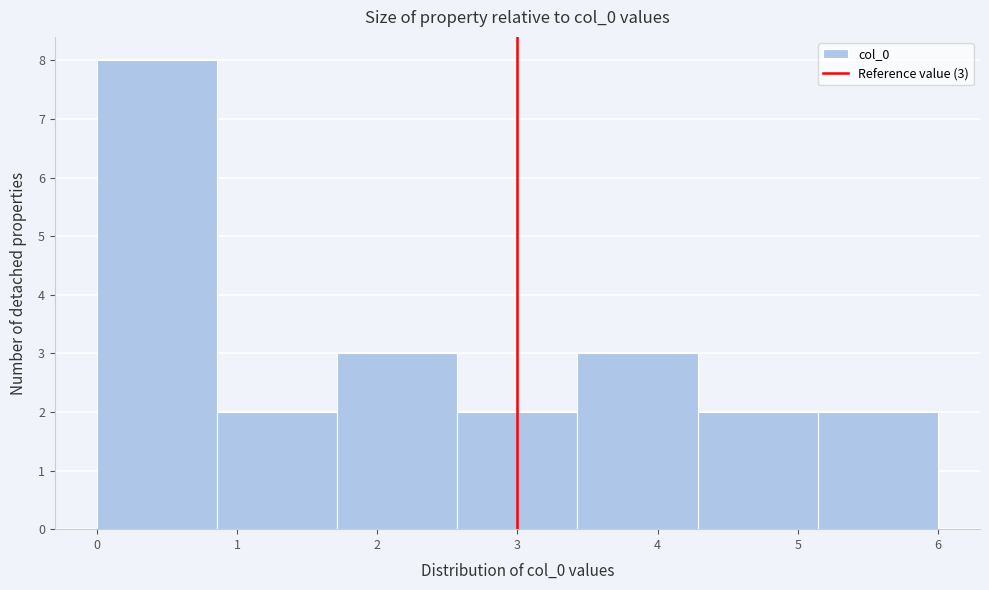

Which range on the x-axis has the tallest bar?

0.0 to 0.9